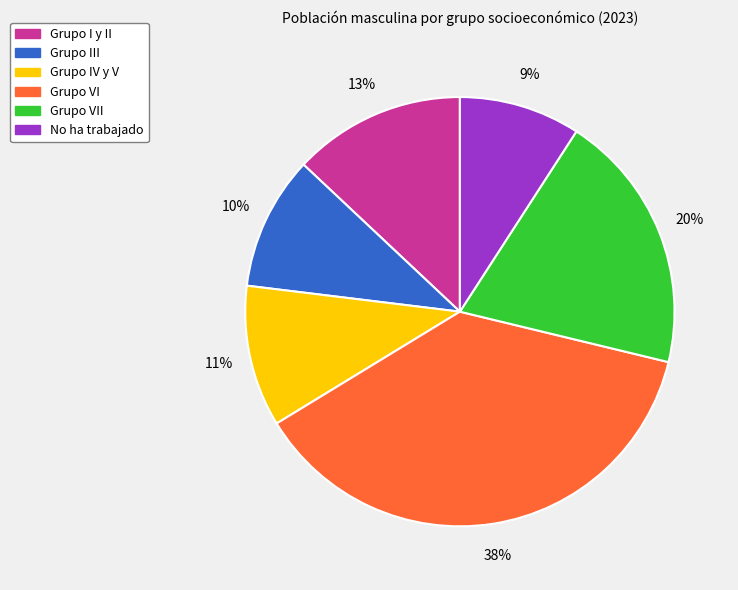

Rank the categories by value from lowest to highest.

No ha trabajado, Grupo III, Grupo IV y V, Grupo I y II, Grupo VII, Grupo VI